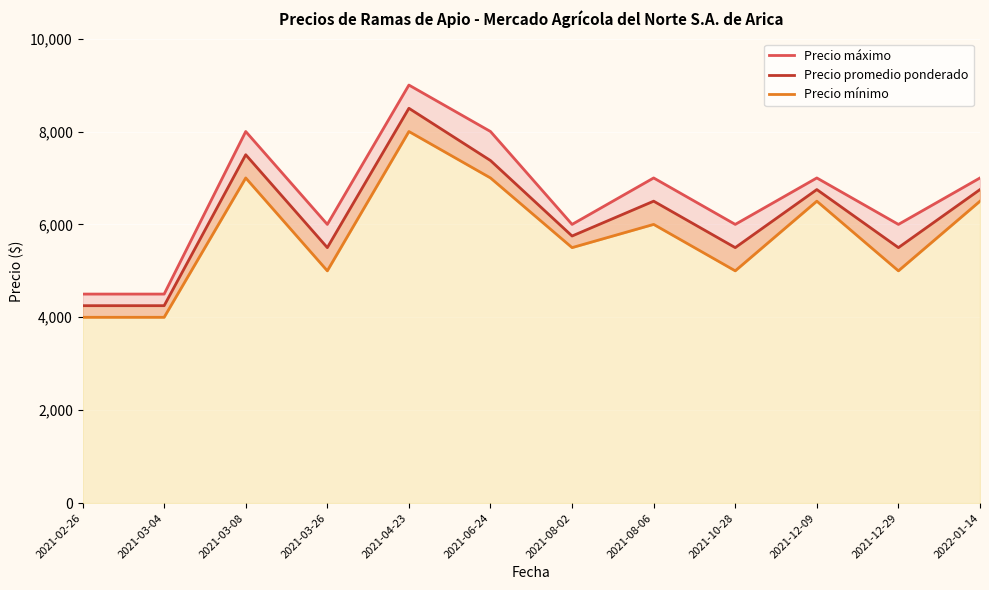

What is the approximate value of Precio promedio ponderado at 2021-04-23?

8500